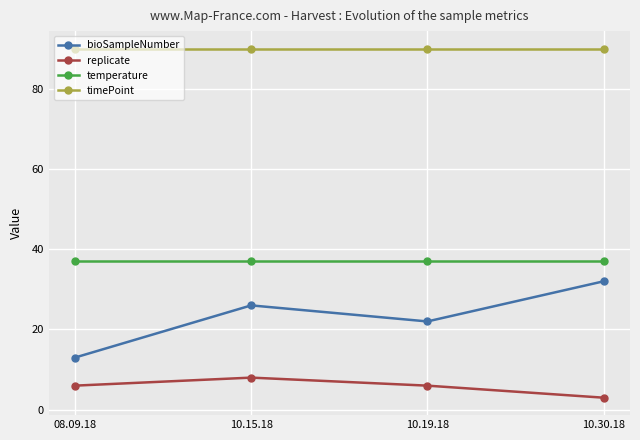

Read the bioSampleNumber value at 08.09.18, to the nearest 5.

15